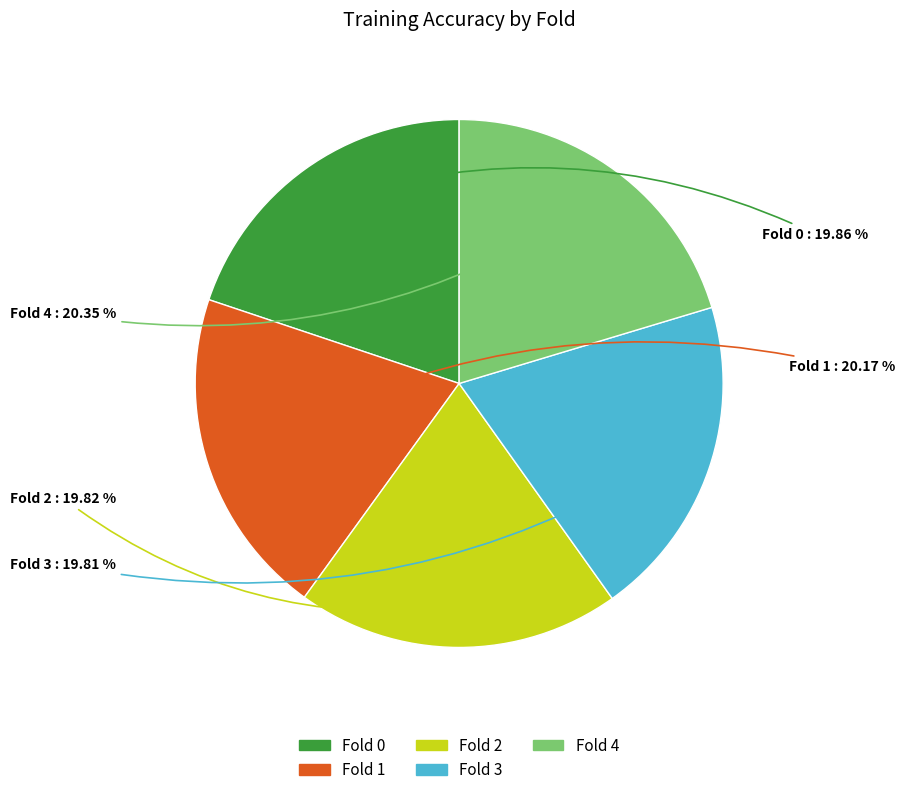

How many slices are in this pie chart?

5